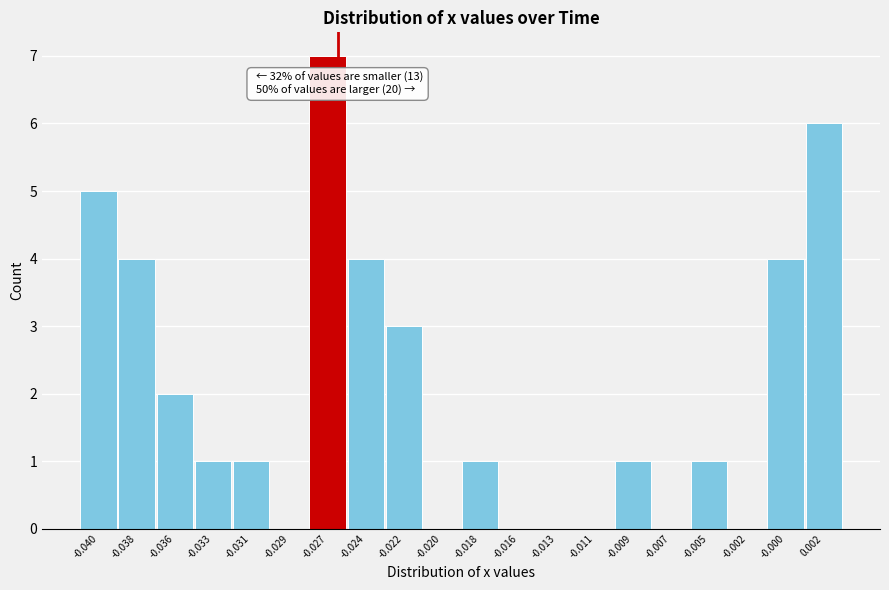

Reading left to right, list all the values displayed in this chart.

-0.040=5	-0.038=4	-0.036=2	-0.033=1	-0.031=1	-0.029=0	-0.027=7	-0.024=4	-0.022=3	-0.020=0	-0.018=1	-0.016=0	-0.013=0	-0.011=0	-0.009=1	-0.007=0	-0.005=1	-0.002=0	-0.000=4	0.002=6